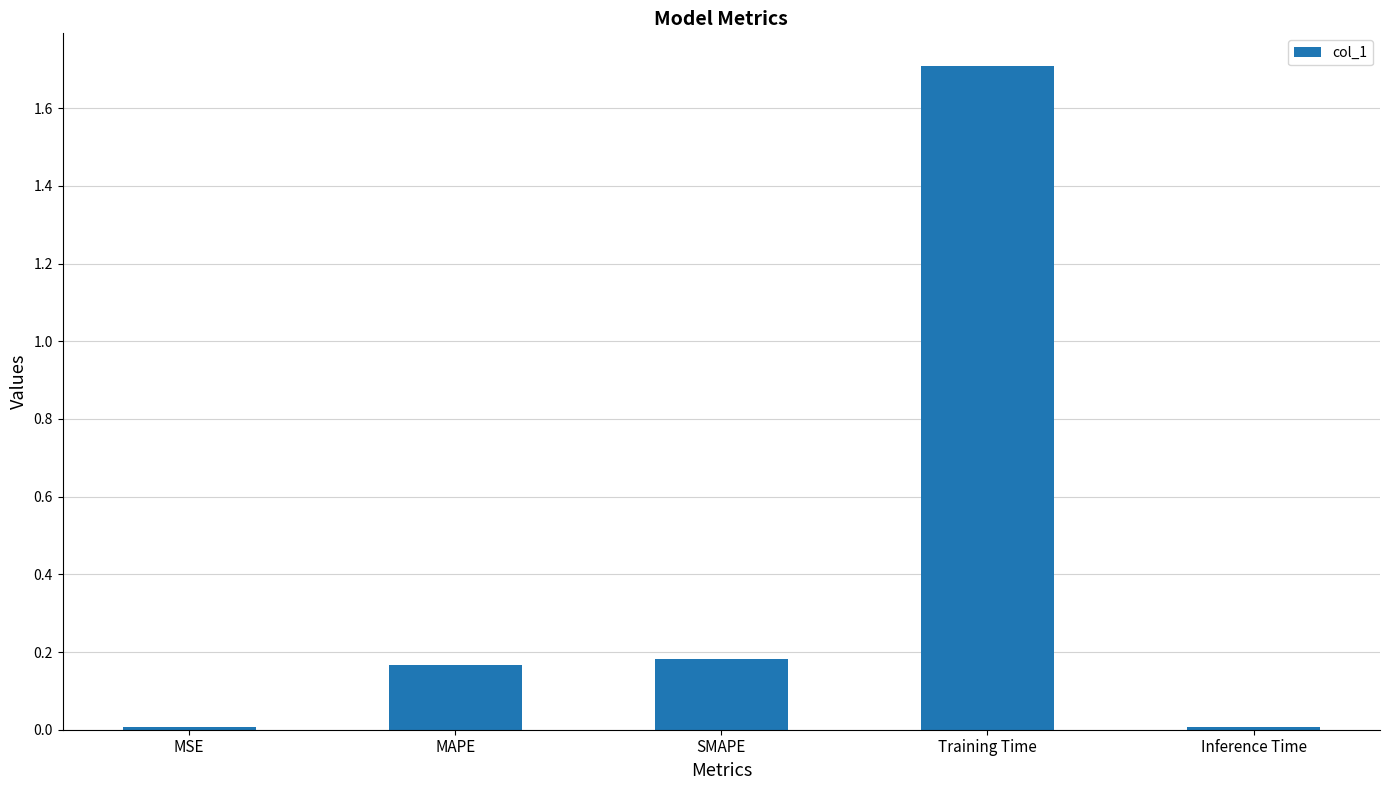

What is the difference between the values at MSE and Training Time?

1.7